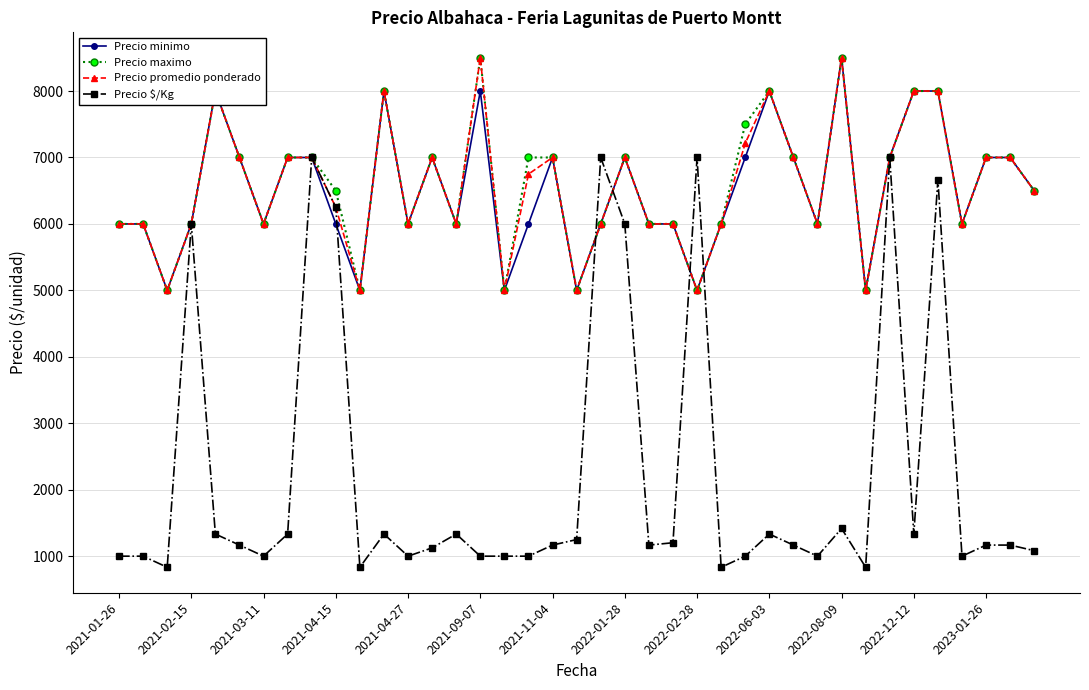

What is the highest value of the Precio minimo series?

8500